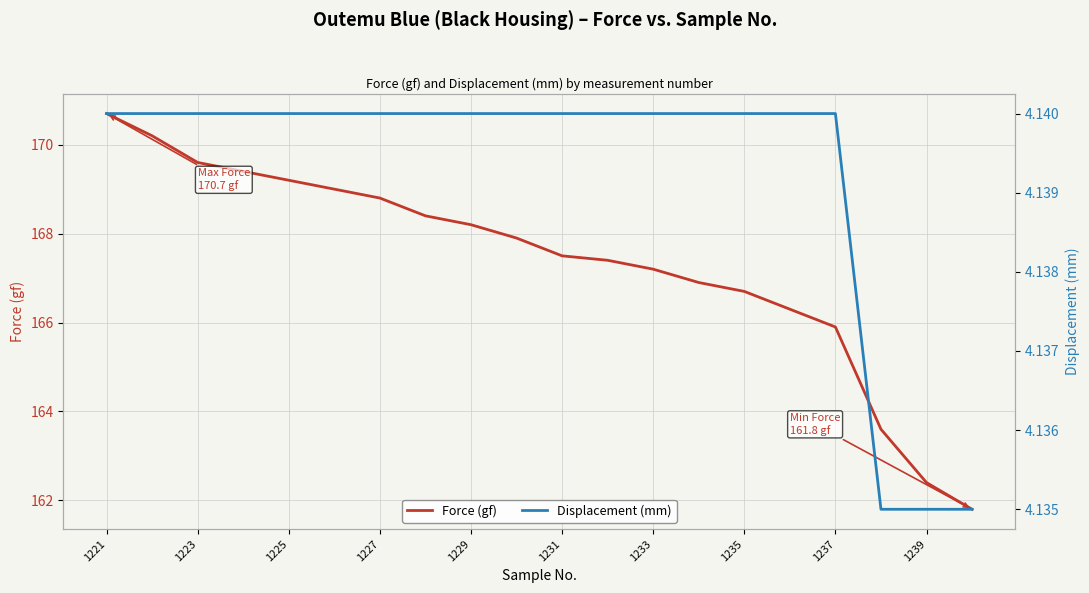

The value of Force (gf) at 1223 is 169.6. True or false?

True